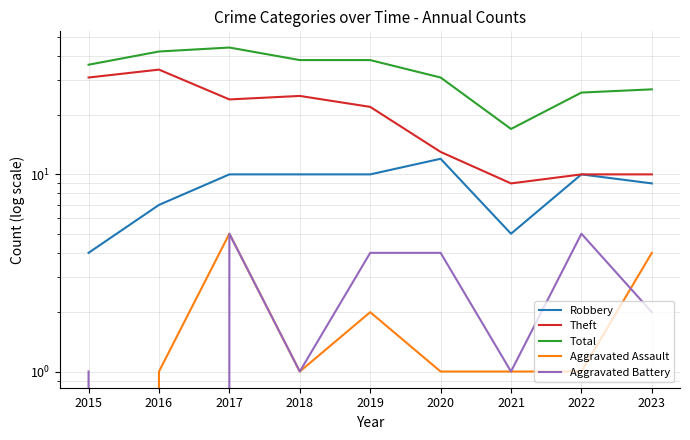

Which category has the highest value in the Theft series?

2016